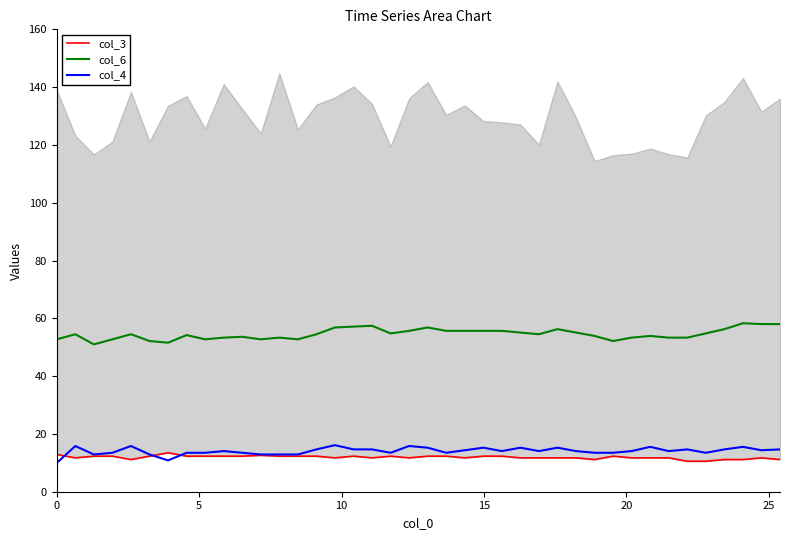

What is the highest value of the col_4 series?

16.1